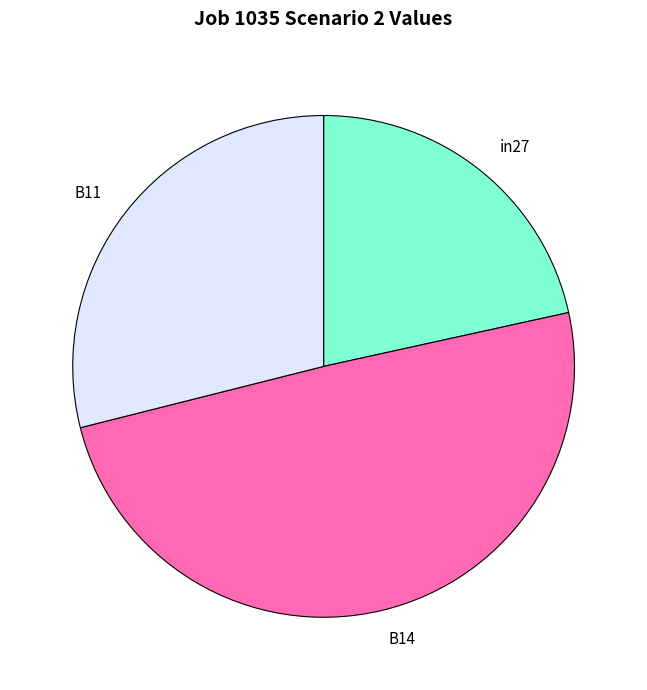

Does in27 represent more than half of the total?

No